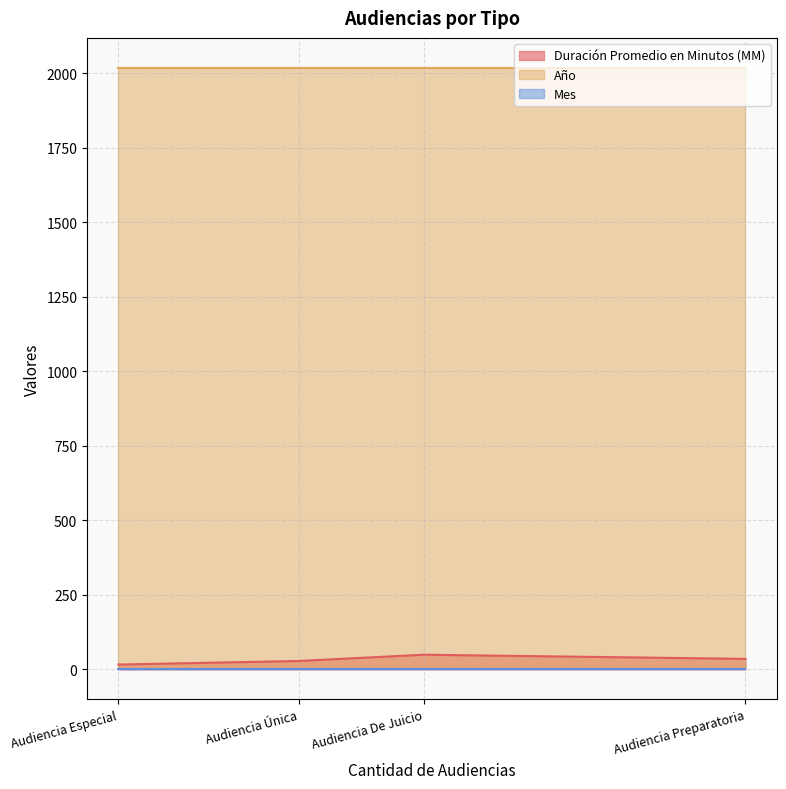

What position from the left is Audiencia Especial?

1